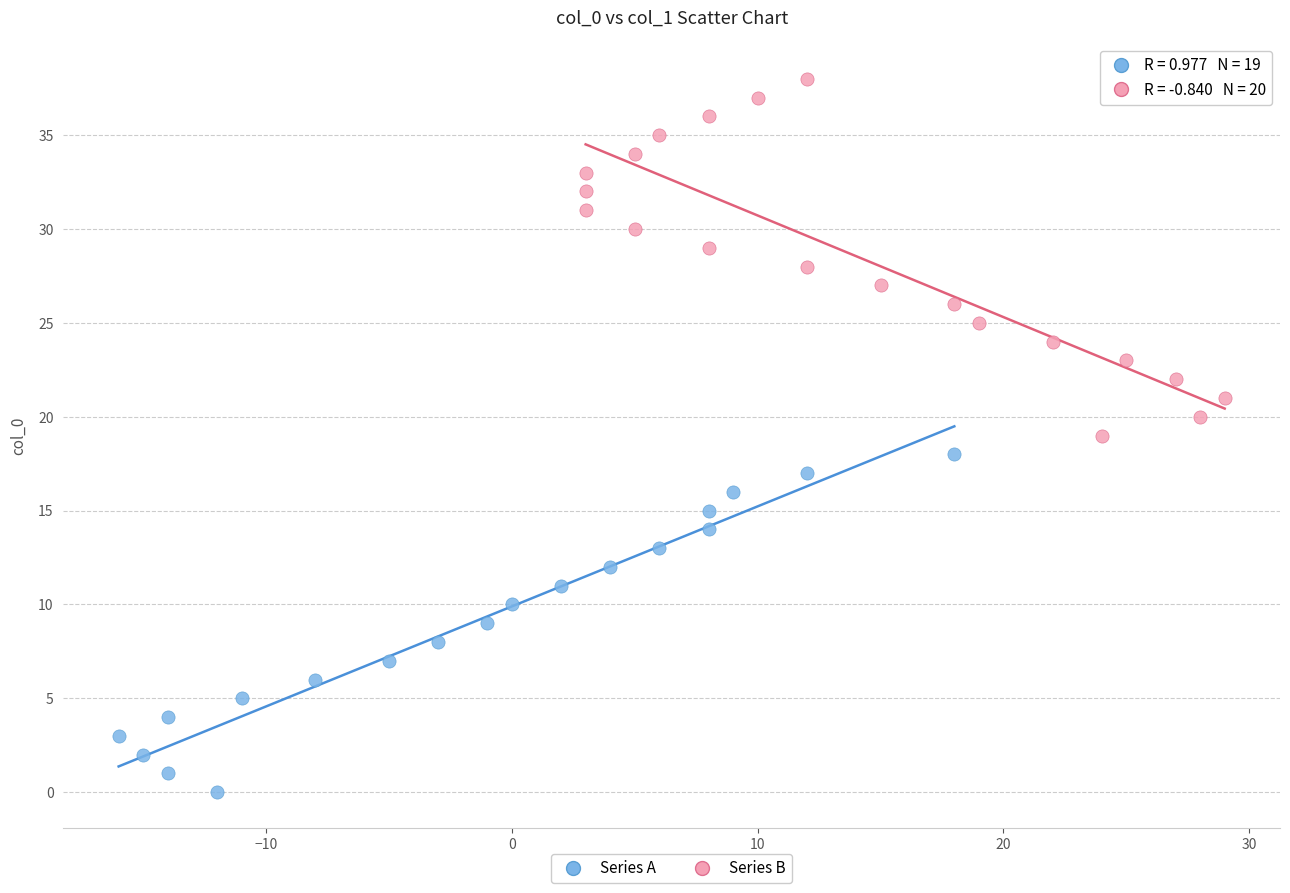

What are all the series names shown in the legend?

Series A, Series B